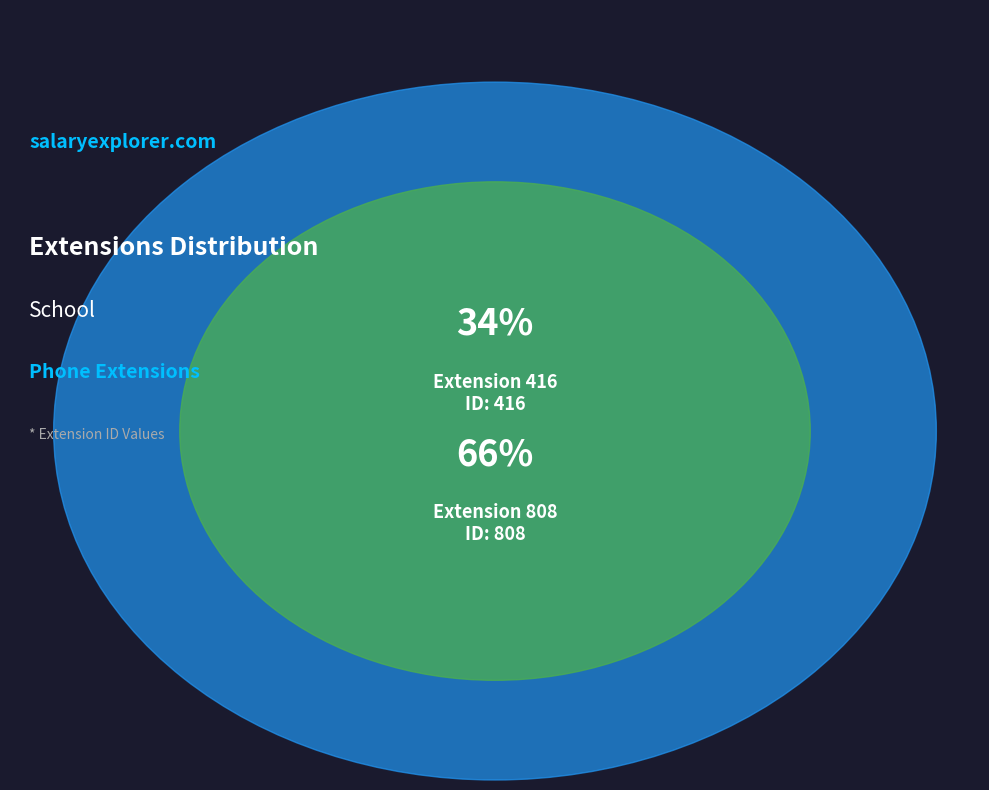

Rank the categories by value from lowest to highest.

416, 808